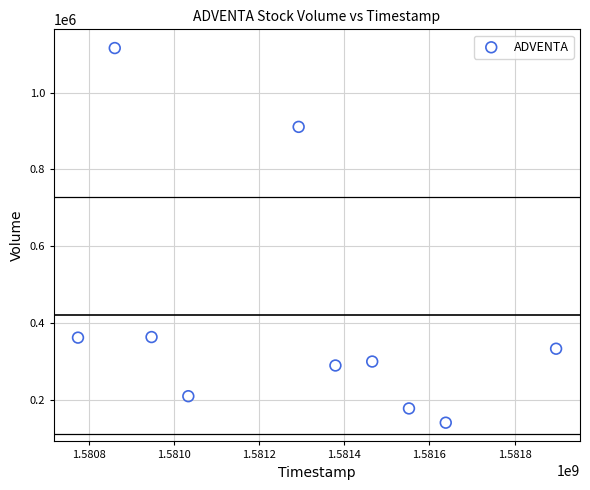

What is the range of X values (max minus min)?

1123200